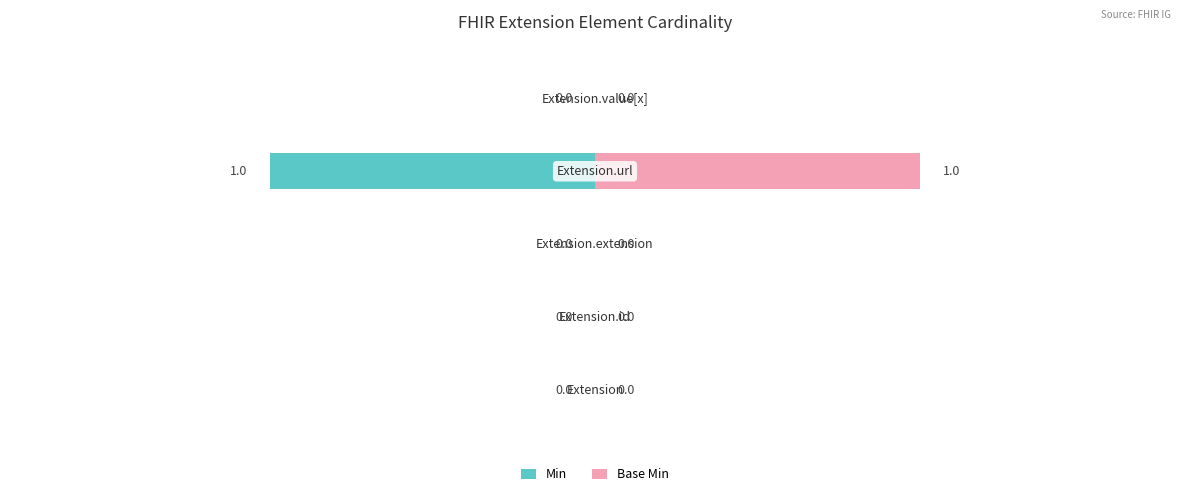

Which series has the largest total across all categories?

Base Min